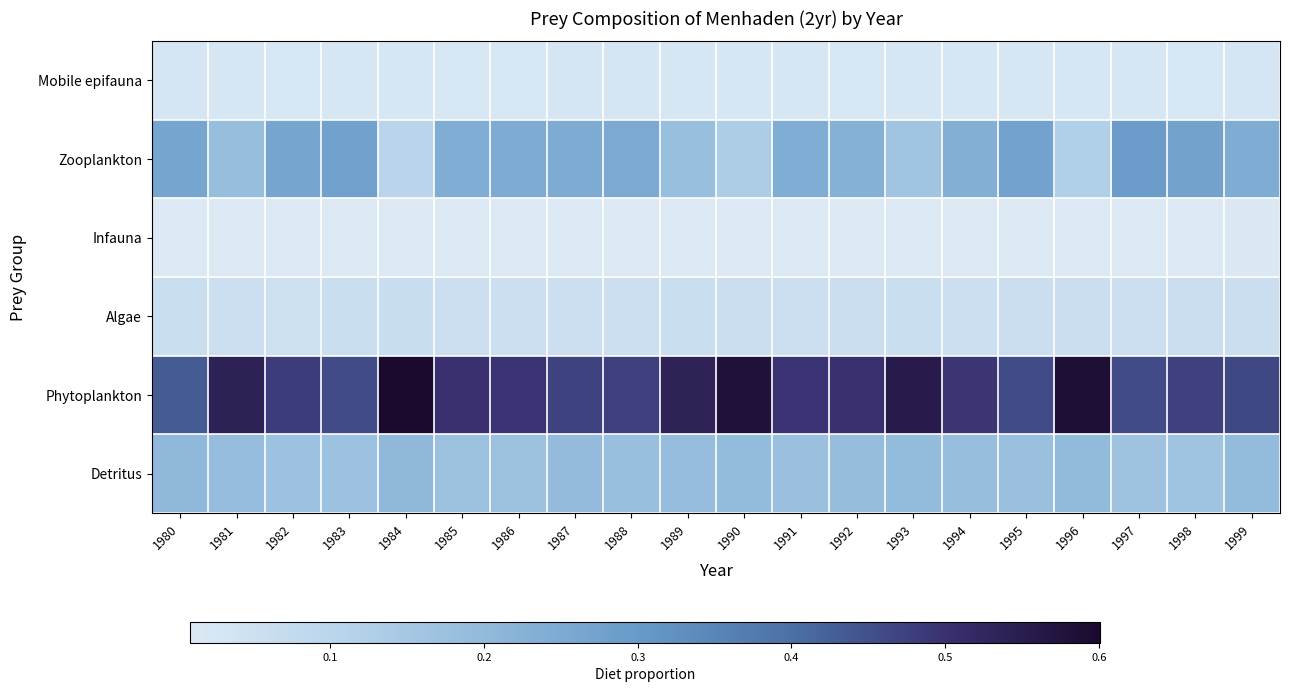

At which category is the sum across all series the highest?

1997